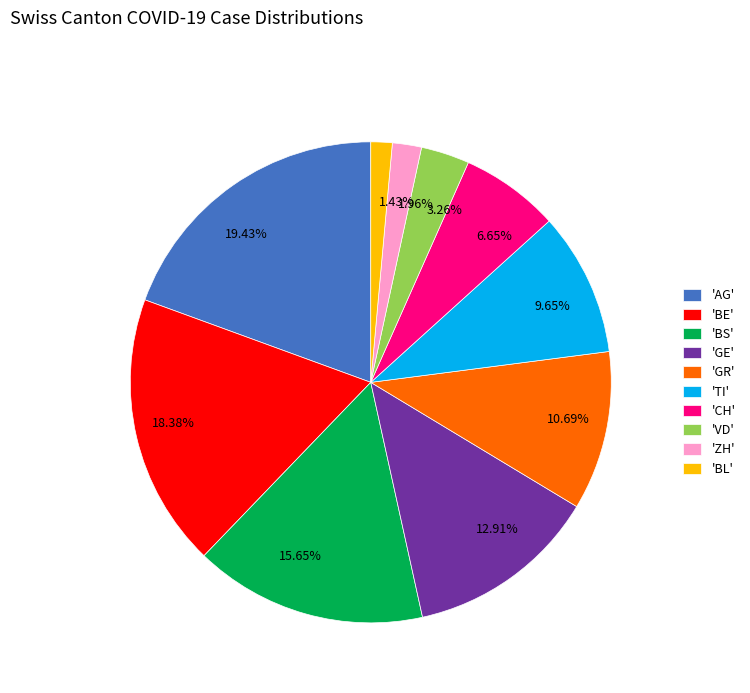

Combined, do 6.65% and 10.69% account for over 50%?

No